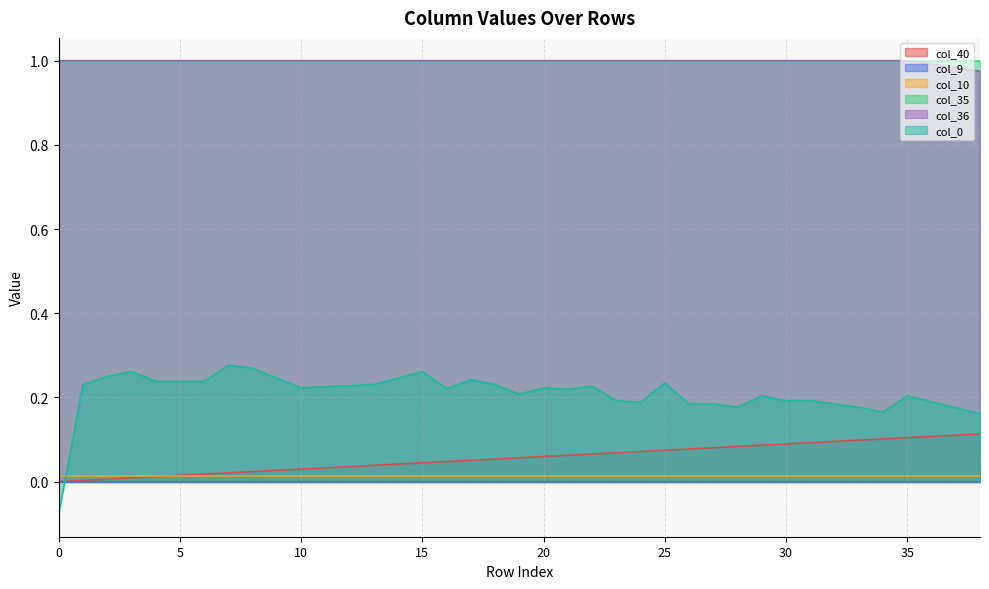

Is it true that col_36 equals 1.0 at 11?

True